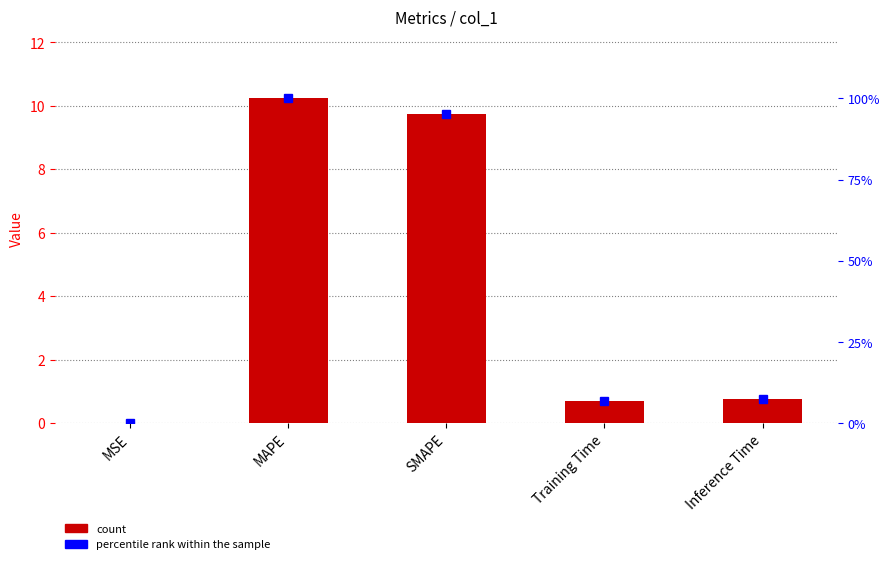

Which series has the largest range (max minus min)?

percentile rank within the sample